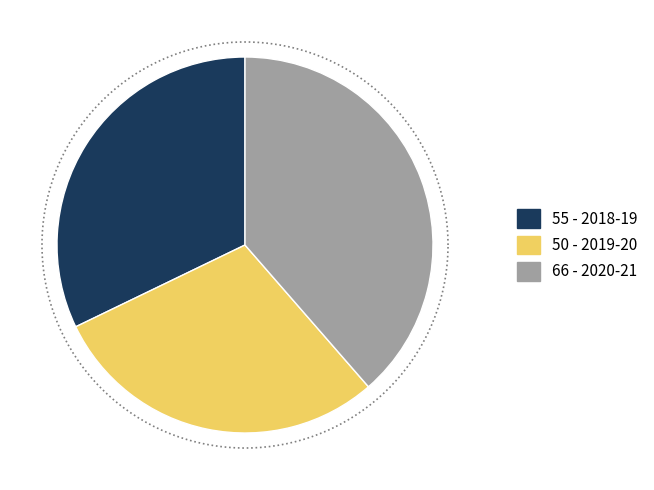

Is 2019-20 the majority of the pie?

No